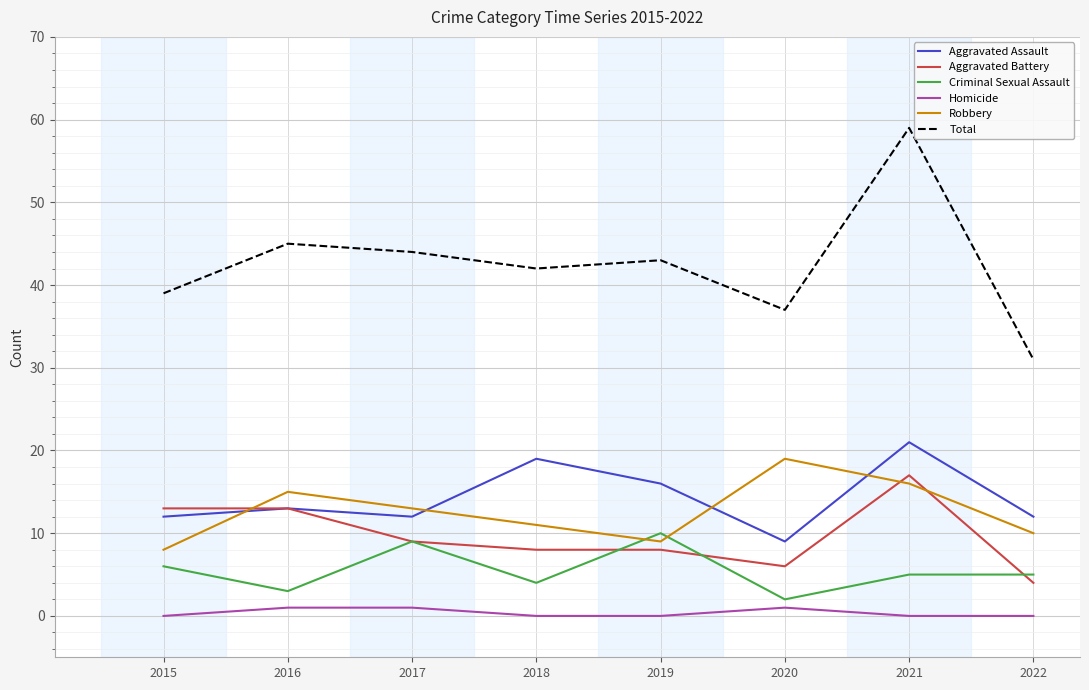

True or false: Total and Criminal Sexual Assault intersect in this chart.

False